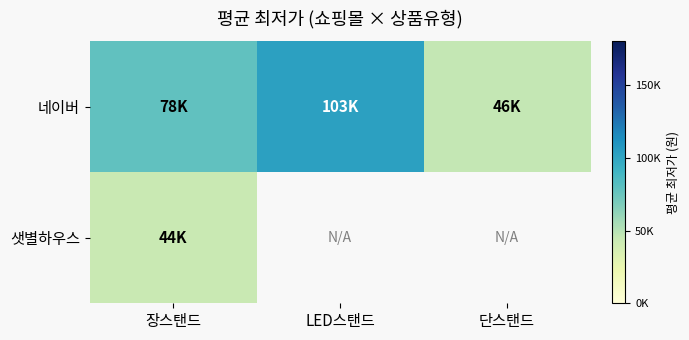

Which series has the largest total across all categories?

네이버